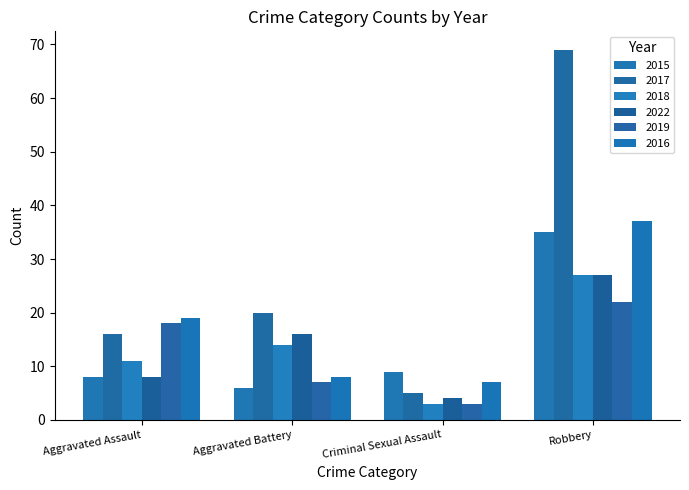

Which label corresponds to the smallest value in the chart?

Criminal Sexual Assault